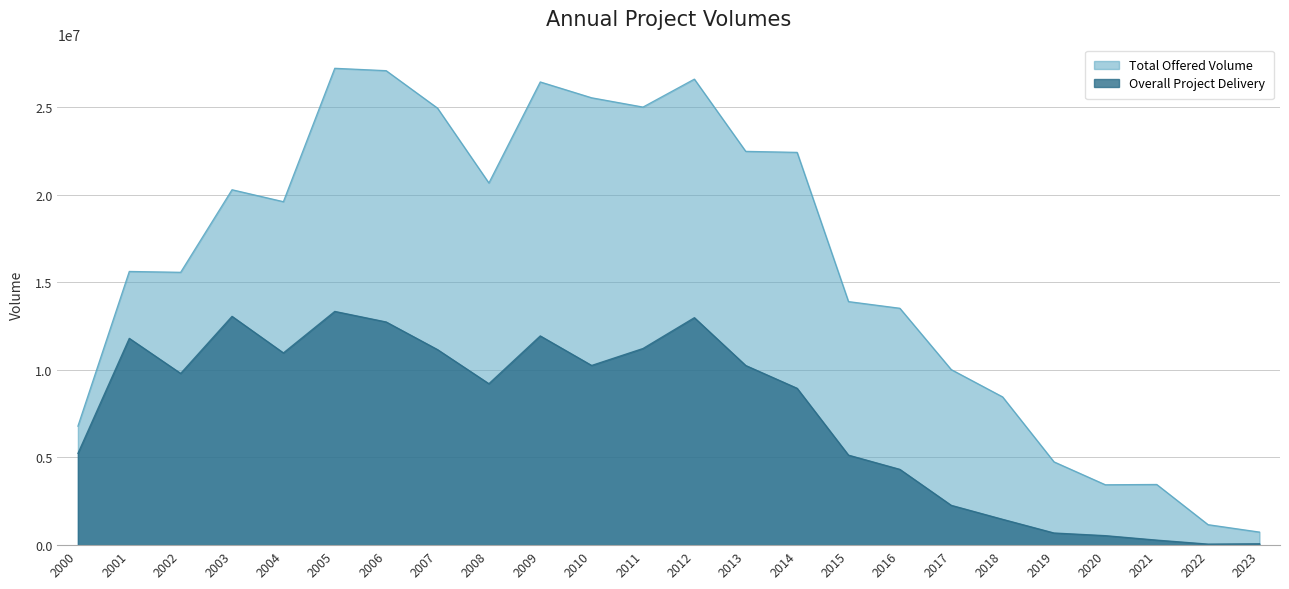

Reading left to right, what are all the values shown in this chart?

Total Offered Volume: 2000=6787505.0	2001=15611453.0	2002=15562856.0	2003=20272045.0	2004=19591019.0	2005=27199190.0	2006=27063644.0	2007=24927029.0	2008=20657598.0	2009=26420151.0	2010=25516855.0	2011=24987362.0	2012=26581065.0	2013=22460996.0	2014=22403516.0	2015=13891899.0	2016=13511343.0	2017=10014134.0	2018=8455737.0	2019=4751298.0	2020=3443713.0	2021=3461192.0	2022=1167434.0	2023=745463.0
Overall Project Delivery: 2000=5233406.9	2001=11795865.8	2002=9795806.1	2003=13052140.3	2004=10965792.6	2005=13332942.9	2006=12731190.5	2007=11154784.6	2008=9209034.8	2009=11935170.3	2010=10250762.2	2011=11218020.9	2012=12975842.9	2013=10247235.3	2014=8948171.0	2015=5134670.8	2016=4323596.0	2017=2272299.6	2018=1474391.4	2019=694692.0	2020=542831.2	2021=288243.7	2022=60543.7	2023=80392.6